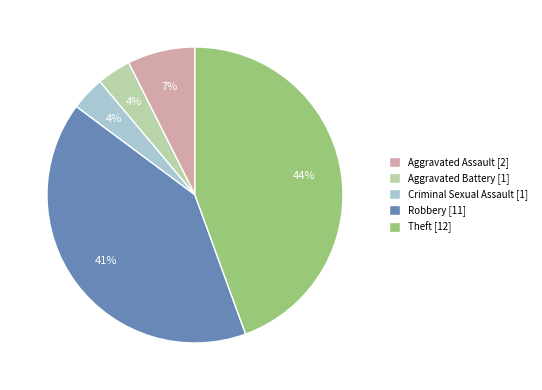

Is there a majority slice in this chart?

No